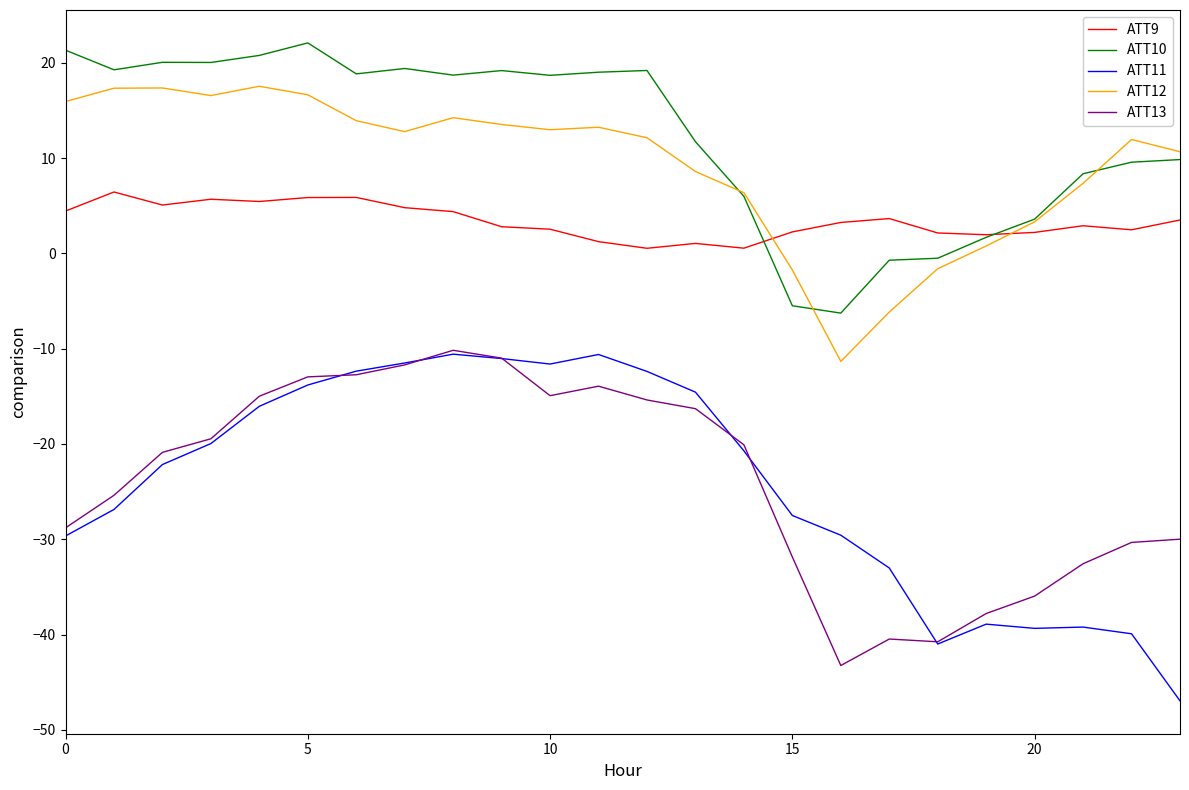

Which series has the widest spread of values?

ATT11